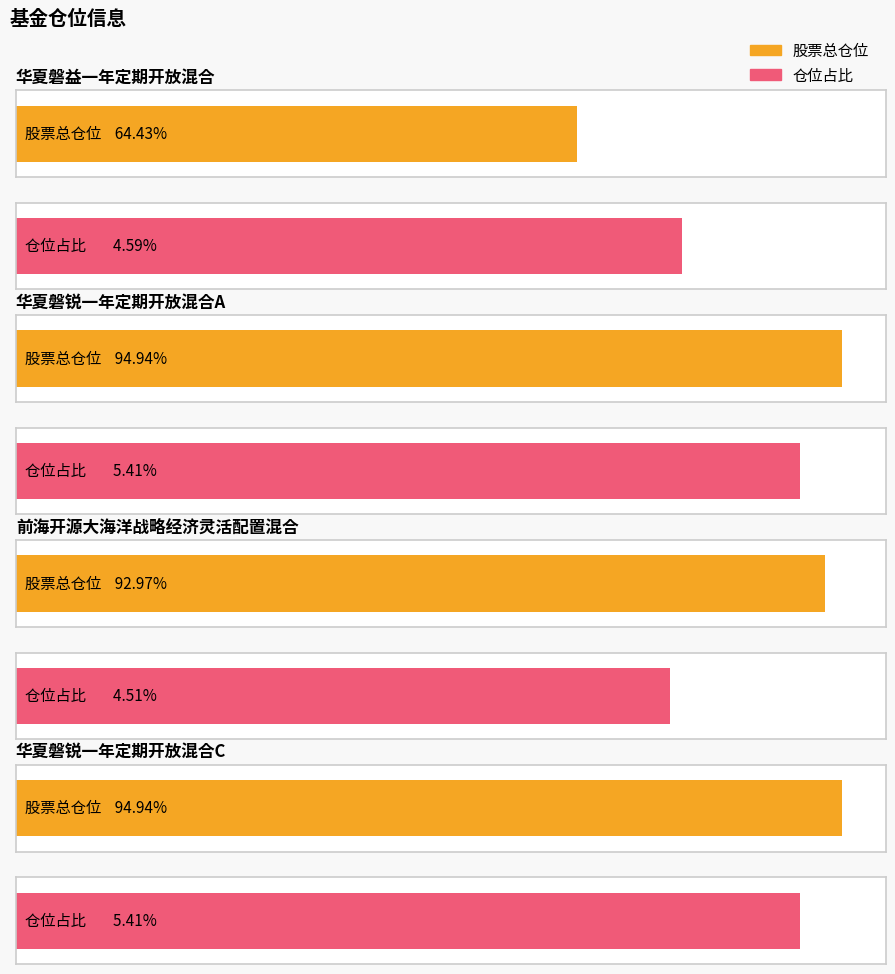

Which series has the largest range (max minus min)?

股票总仓位